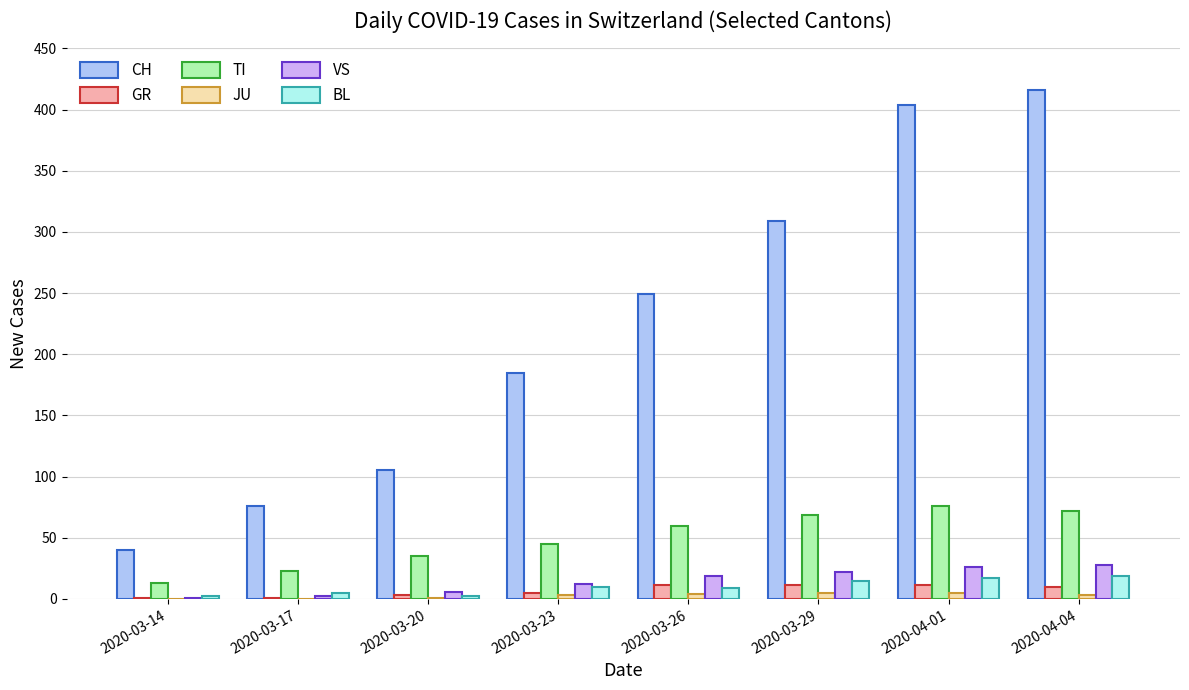

Which series has the largest range (max minus min)?

CH